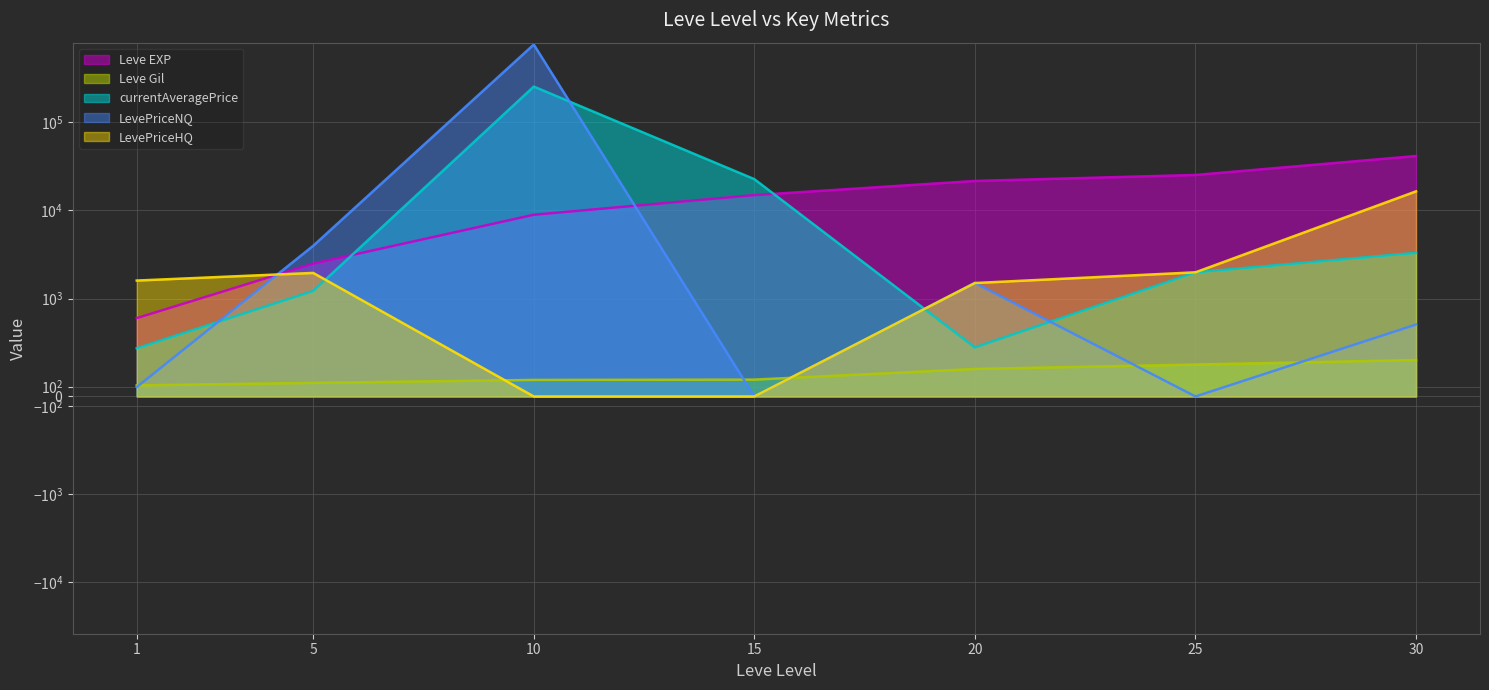

At which category does LevePriceNQ reach its first local peak?

10